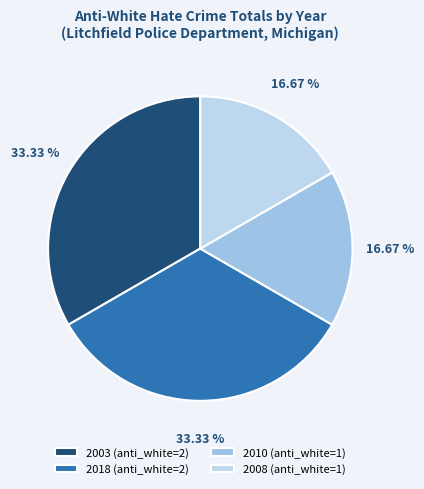

Is there any slice that represents more than half of the pie?

No